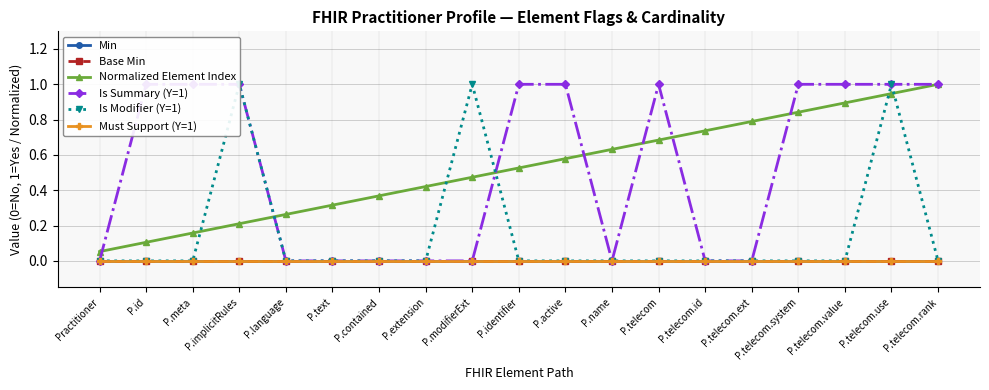

True or false: Normalized Element Index and Is Modifier (Y=1) cross at least once.

True